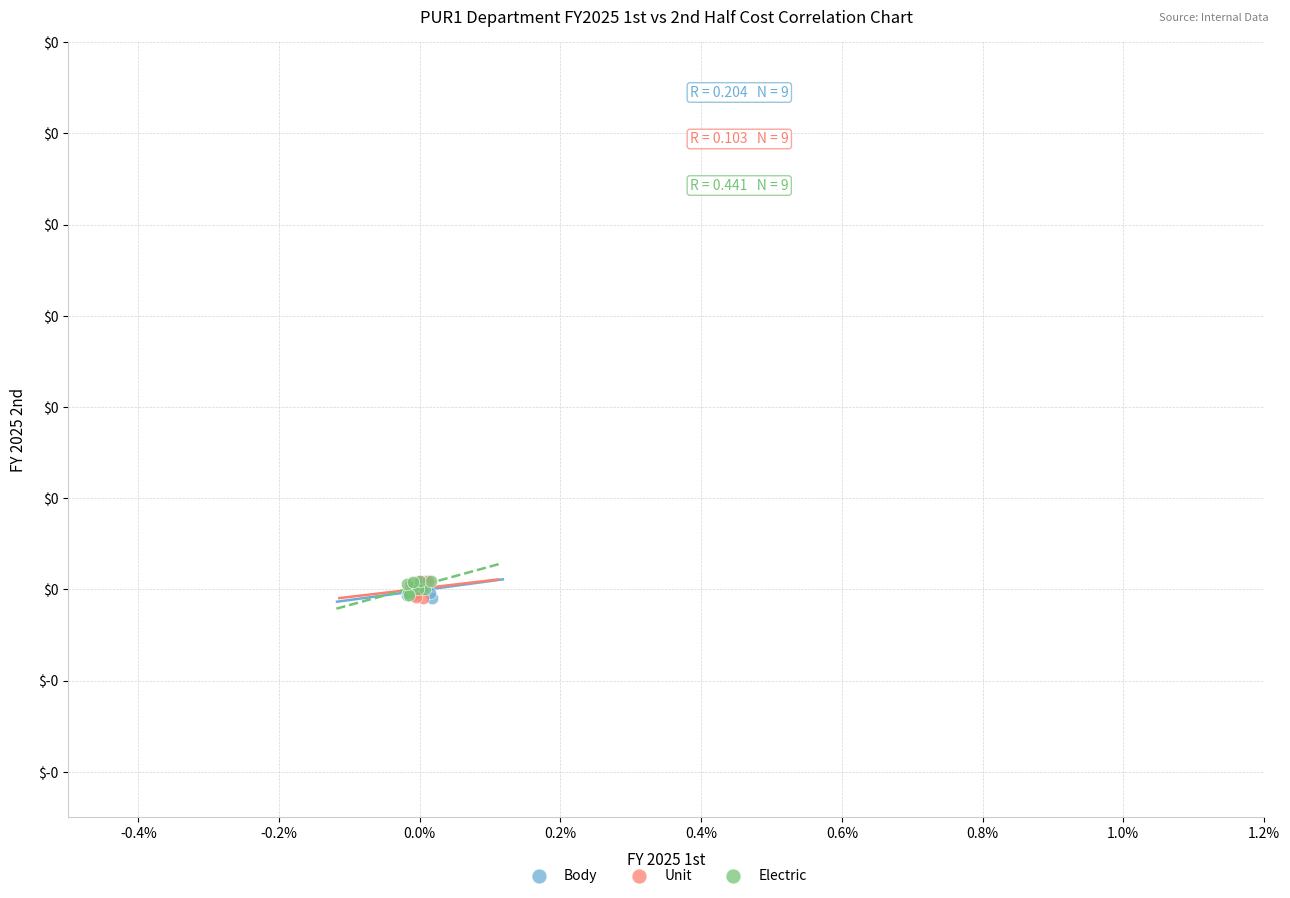

What are all the series names shown in the legend?

Body, Unit, Electric